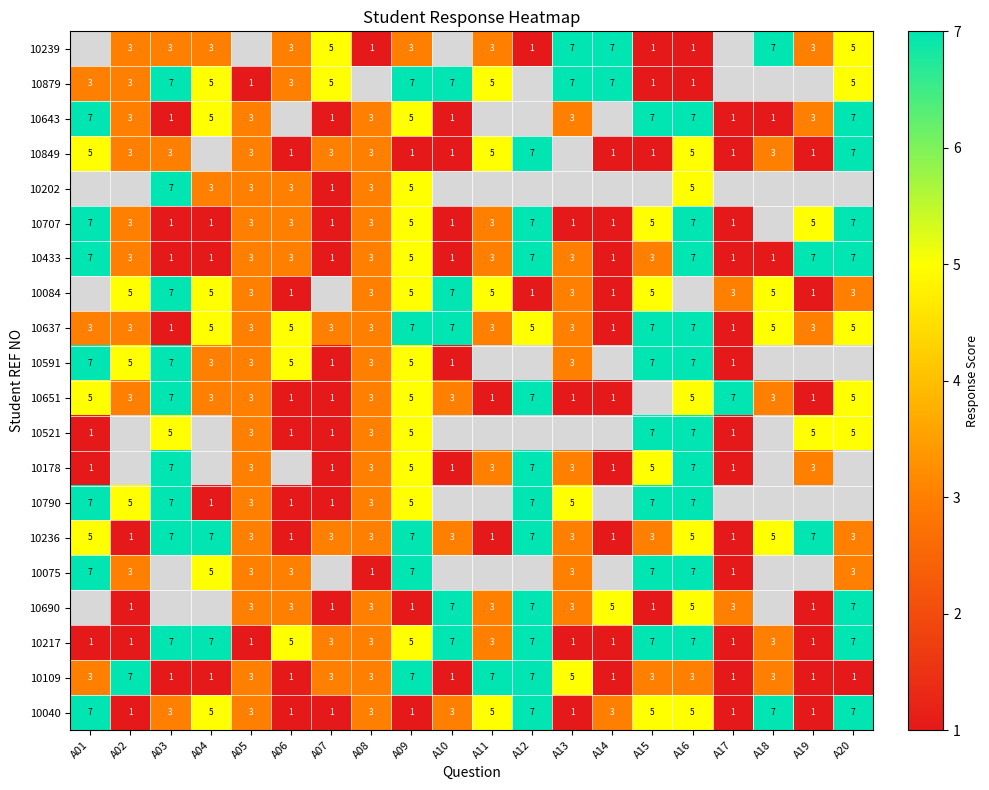

Count the 10109 values in the range 1 to 5.

16